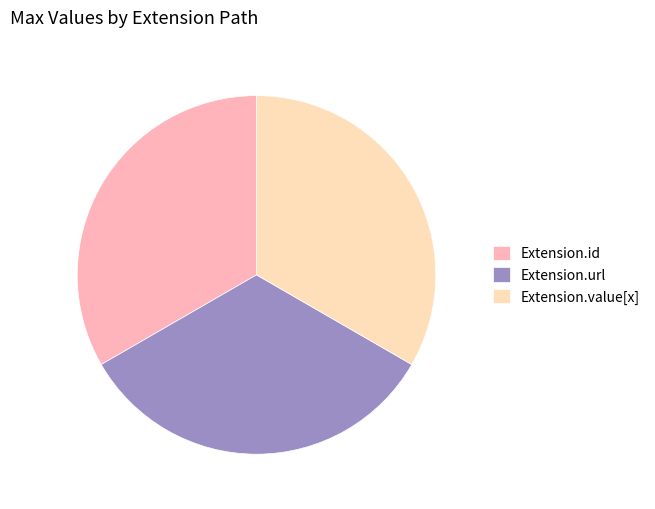

The Extension.id slice represents 39% of the pie. True or false?

False